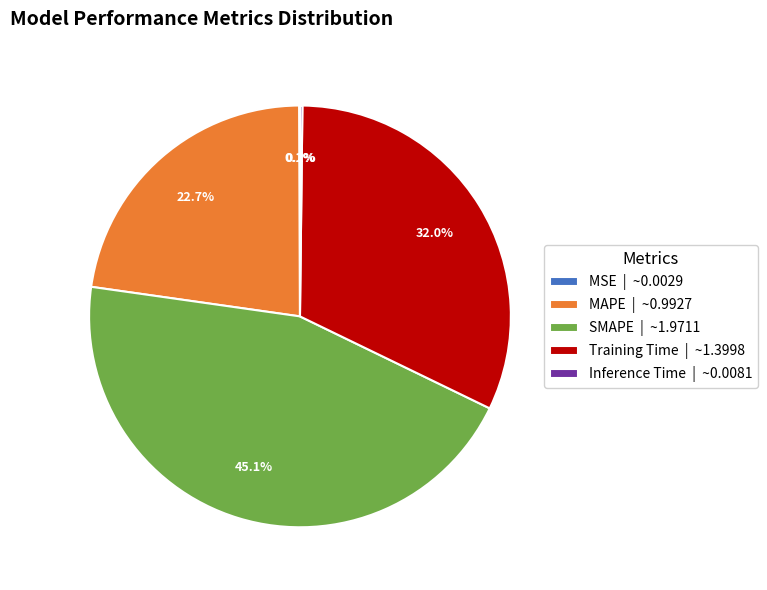

Approximately how many times larger is the value at MAPE | ~0.9927 compared to SMAPE | ~1.9711?

0.5